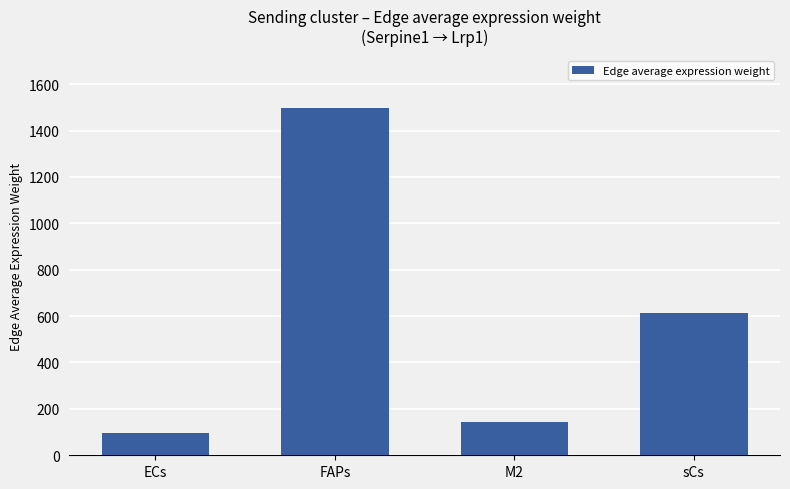

What is the change in value from M2 to sCs?

+470.8